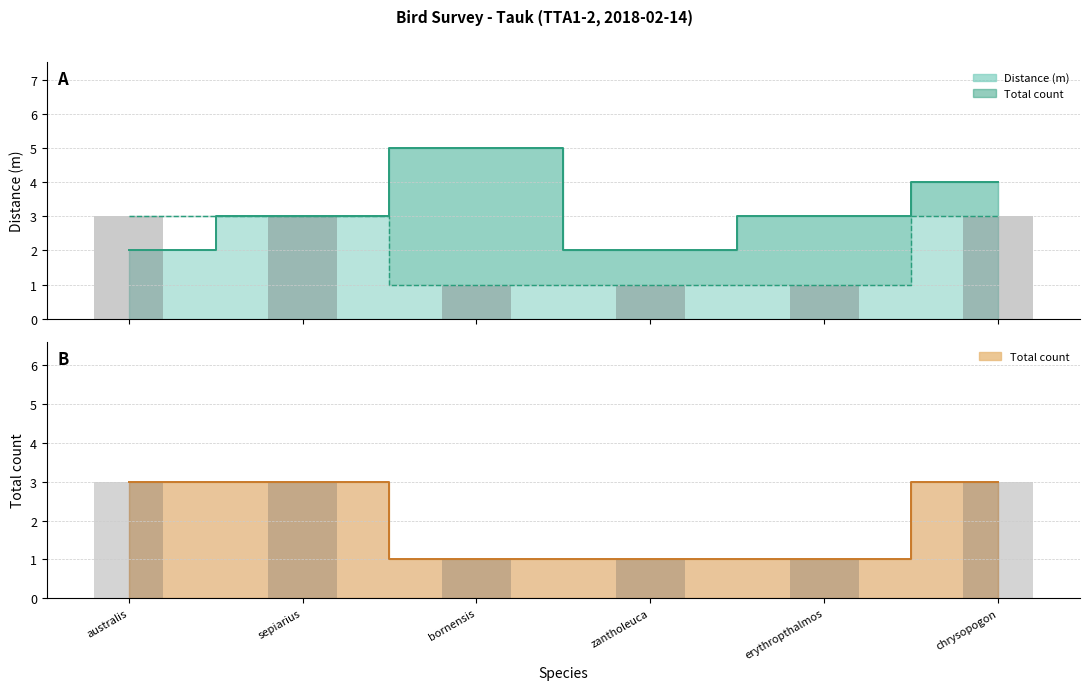

Reading right to left, what are all the values shown in this chart?

distance: 4	3	2	5	3	2
total: 3	1	1	1	3	3